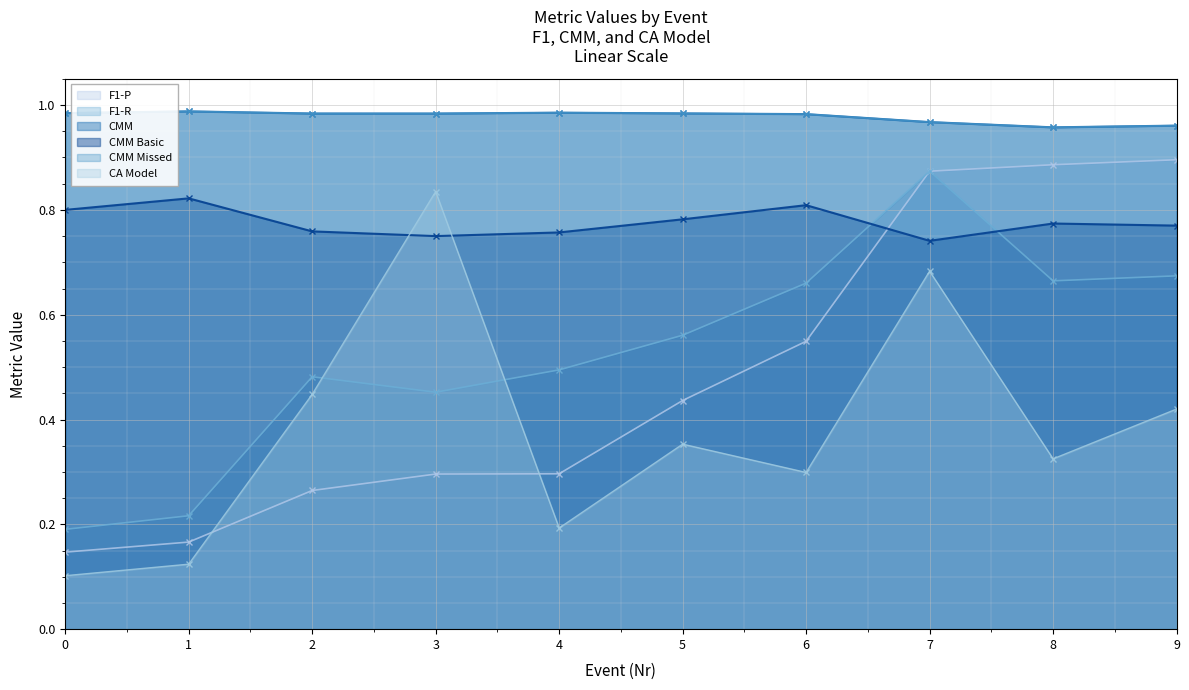

What are all the series names shown in the legend?

F1-P, F1-R, CMM, CMM Basic, CMM Missed, CA Model